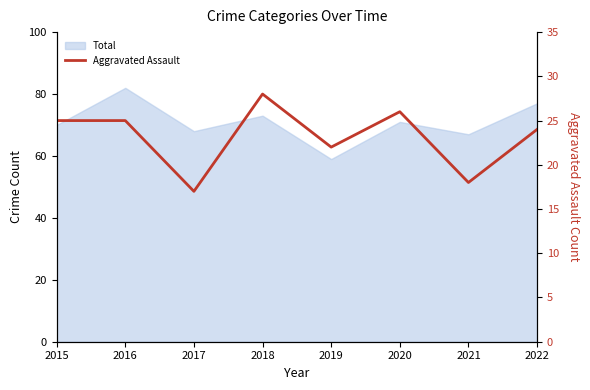

Rank the categories by value from lowest to highest.

2017, 2021, 2019, 2022, 2015, 2016, 2020, 2018